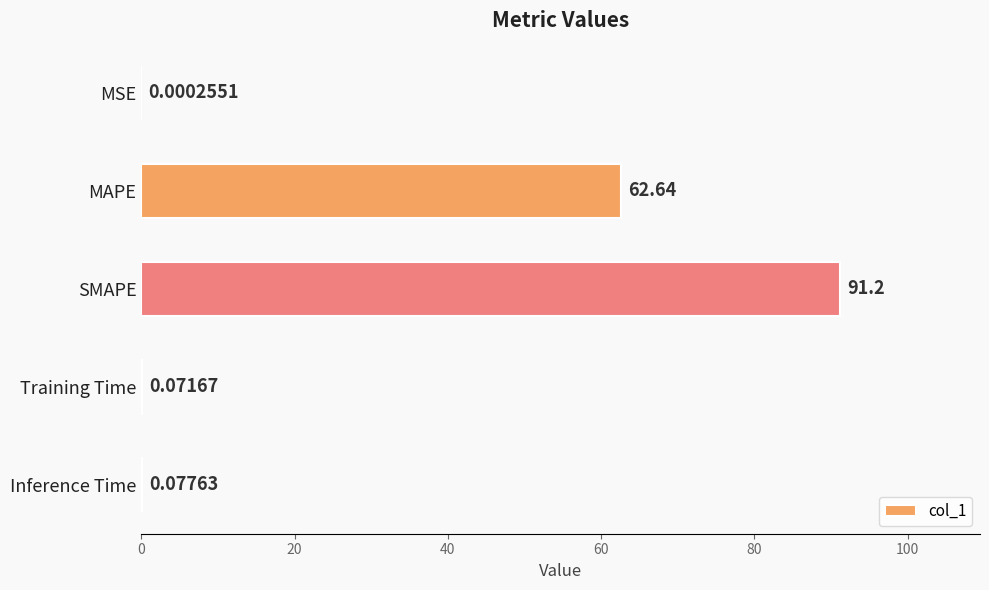

At which category does the chart reach its peak across all series?

SMAPE